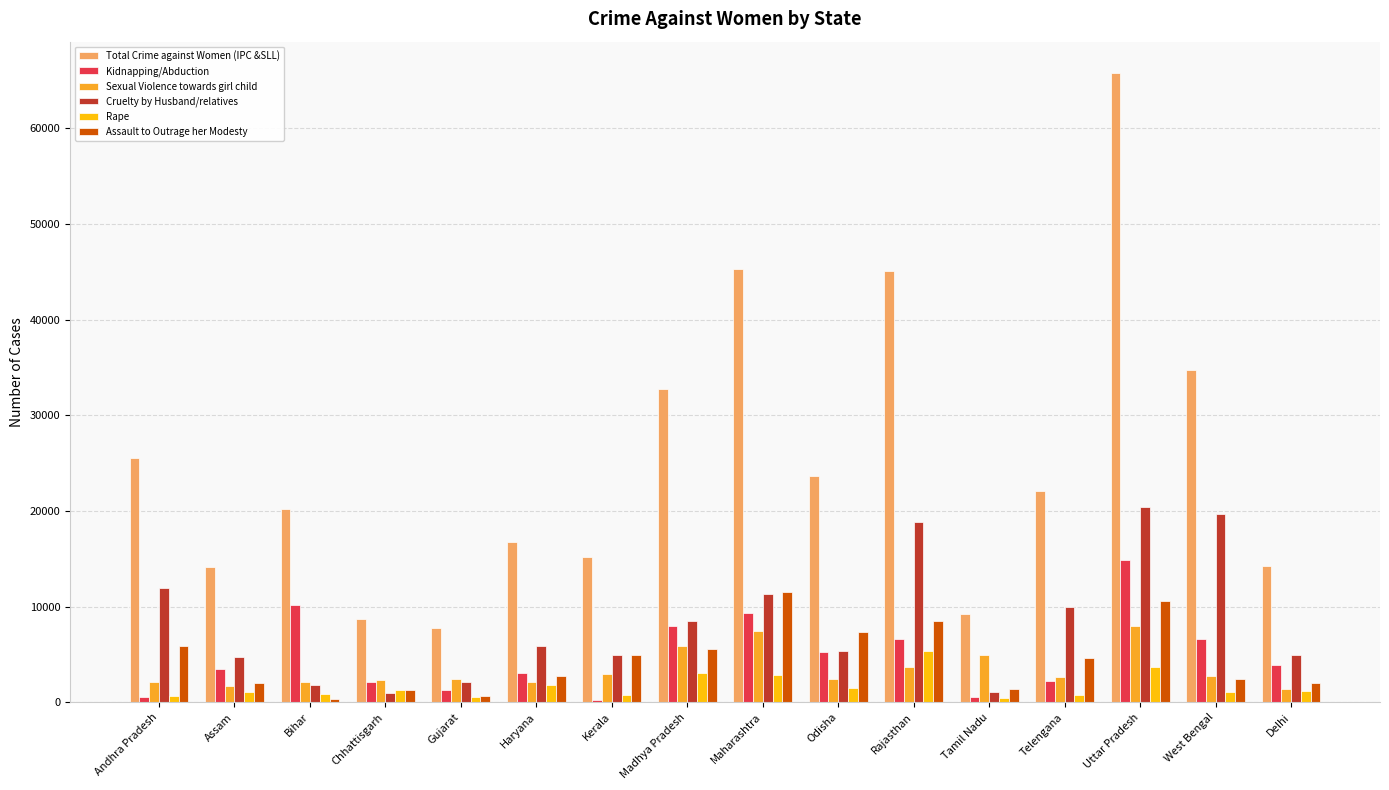

How many bars are there in each group?

6